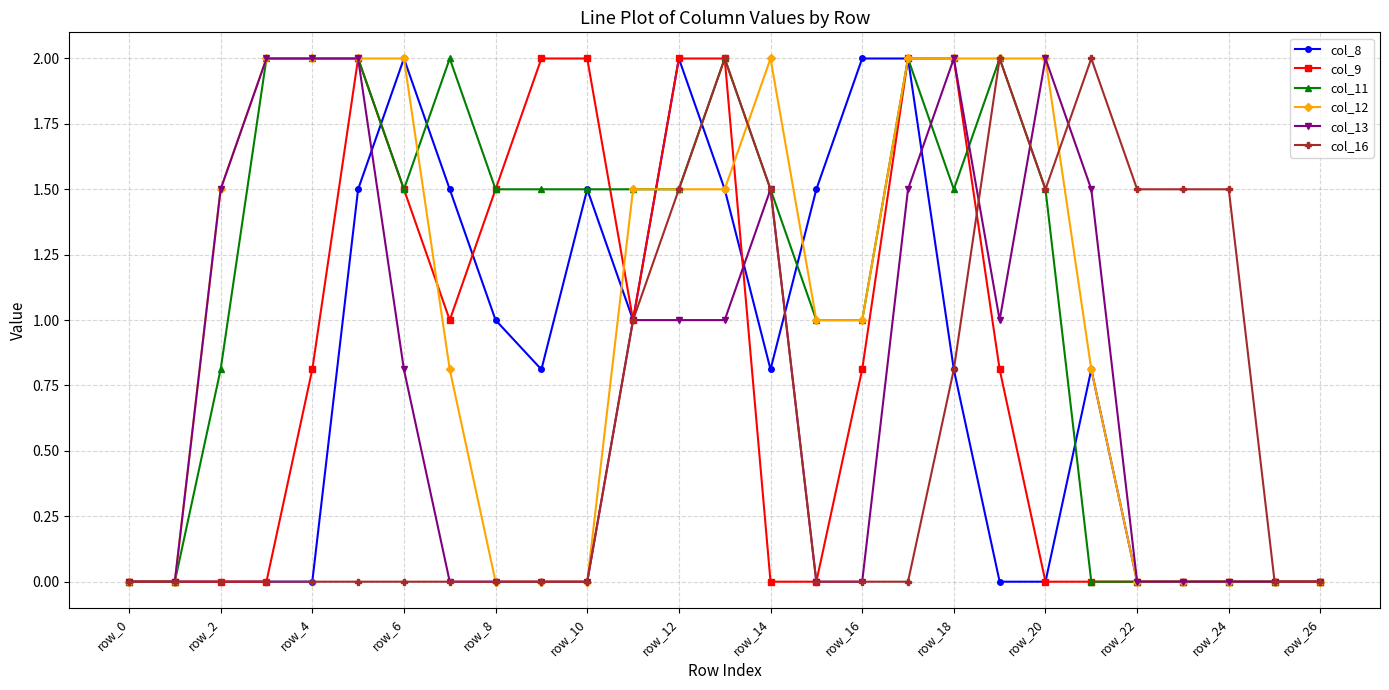

What is the value of the col_16 point at the 14th from the left?

2.0